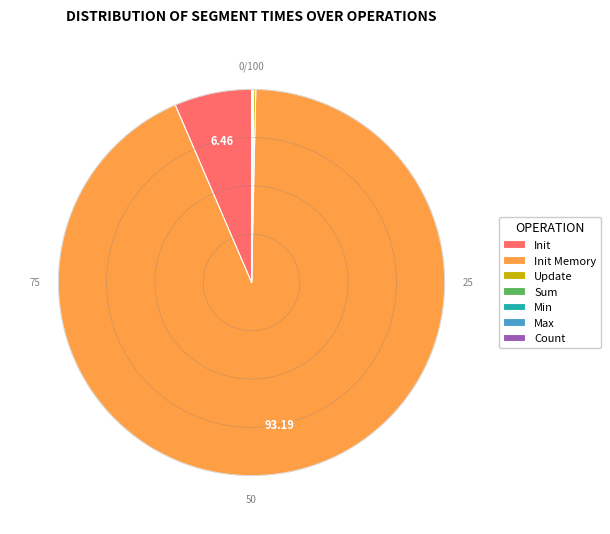

Combined, do Min and Init Memory account for over 50%?

Yes